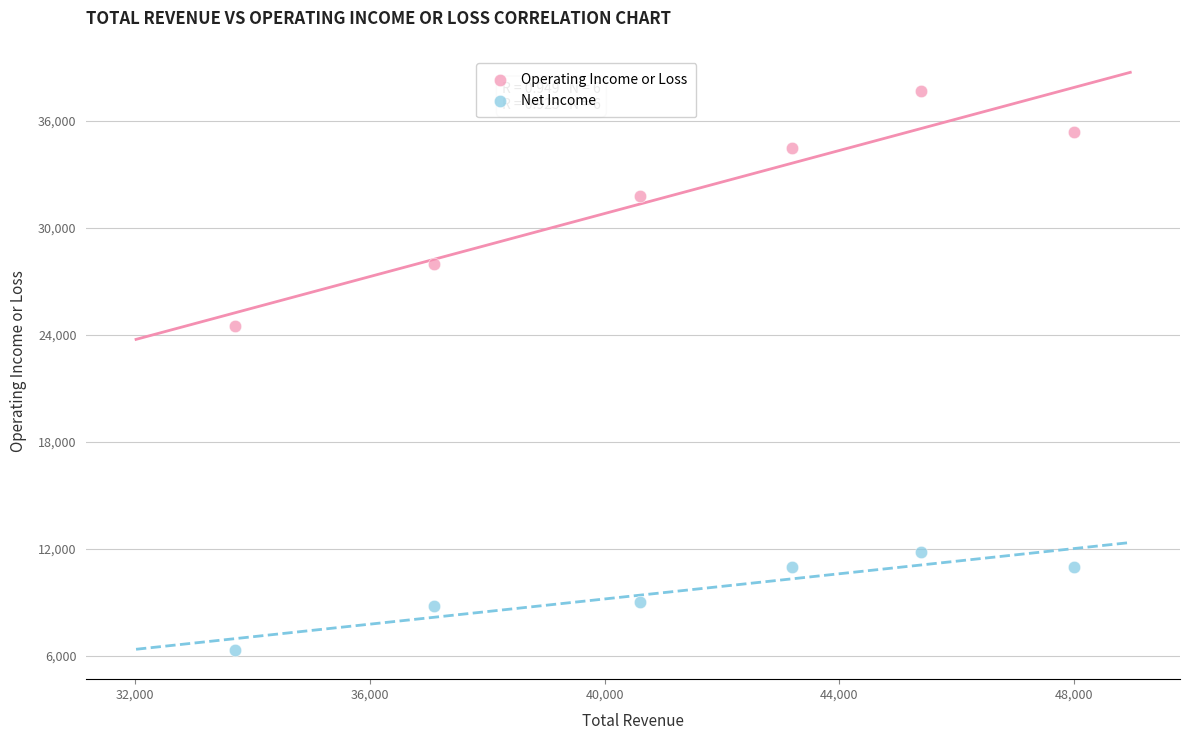

Which series has the largest Y range (max minus min)?

Operating Income or Loss